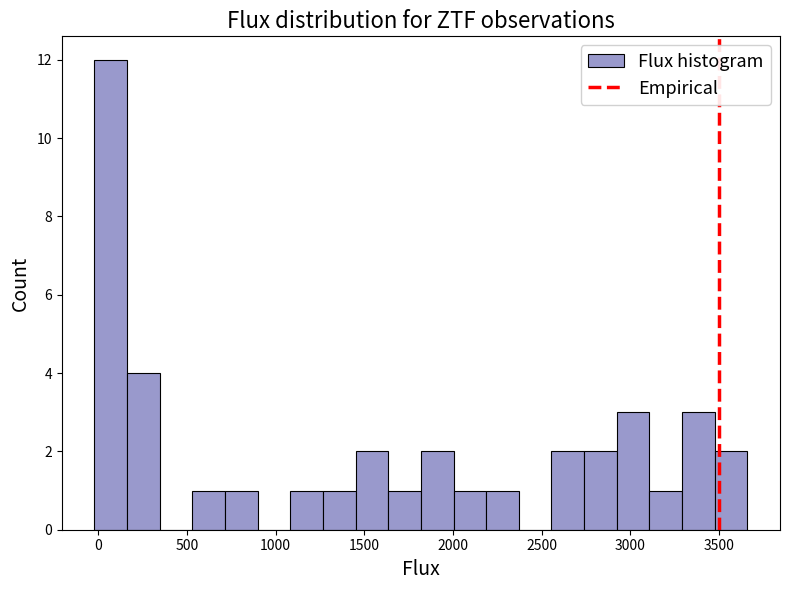

Around what value on the x-axis is the tallest bar? Give the approximate position of its centre, as read against the axis.

50